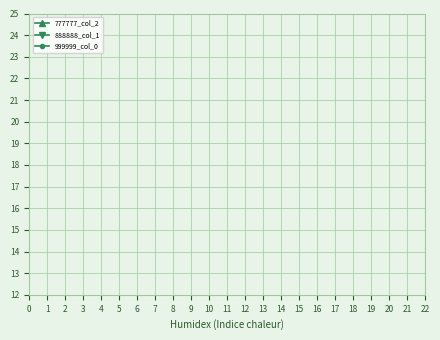

What are all the series names shown in the legend?

777777_col_2, 888888_col_1, 999999_col_0